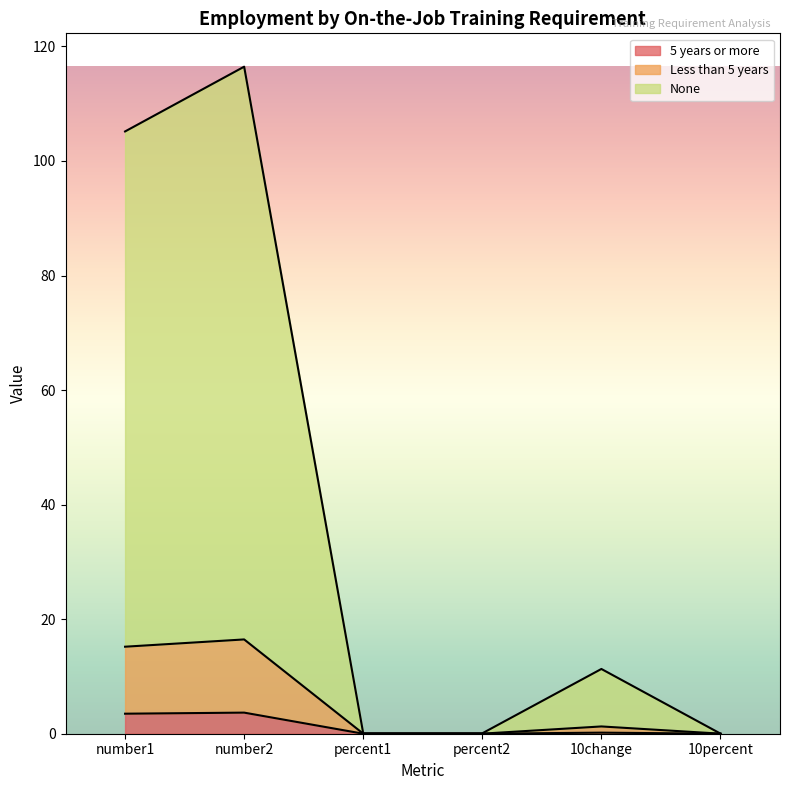

Where is the first local minimum for None?

percent1